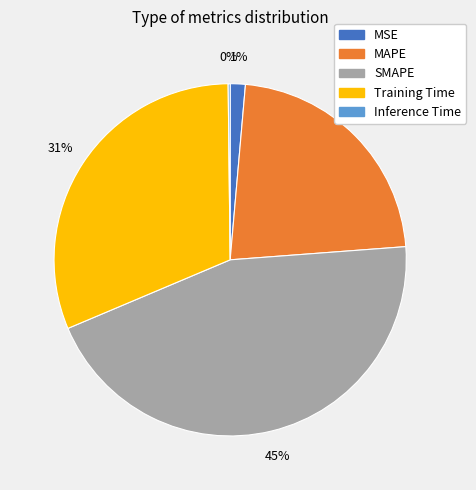

Which has a higher value, SMAPE or MAPE?

SMAPE